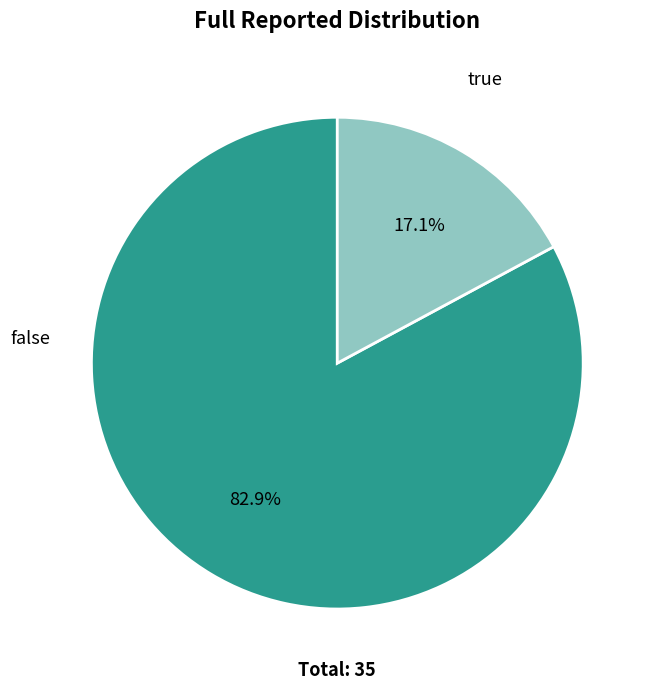

Is there any slice that represents more than half of the pie?

Yes